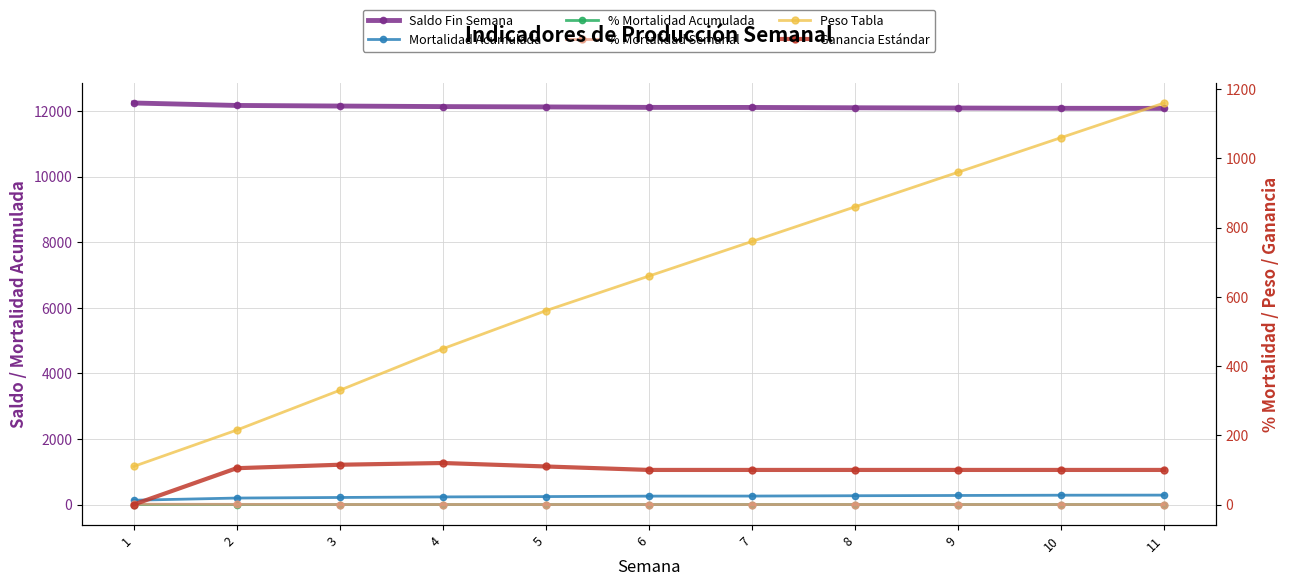

What is the difference between the highest and lowest values at 8?

12097.9